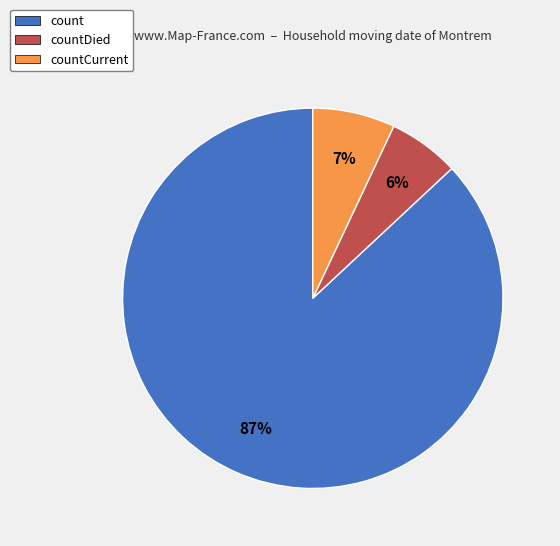

Which slice is the smallest?

countDied